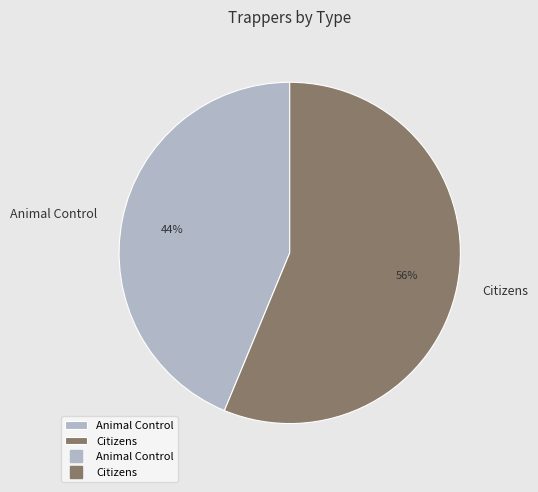

Is Animal Control the majority of the pie?

No